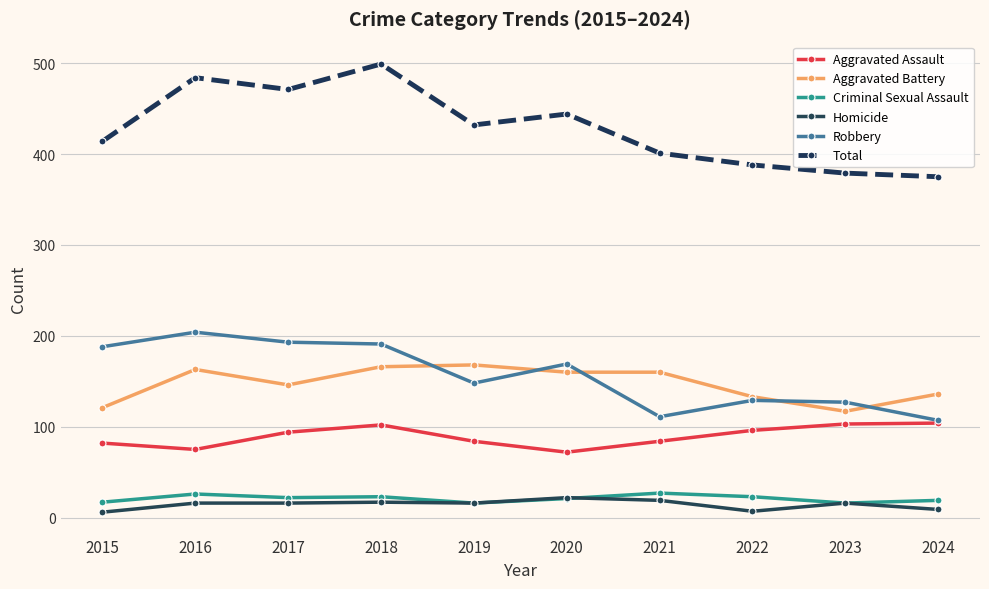

True or false: Aggravated Battery has a value of 83 at 2022.

False